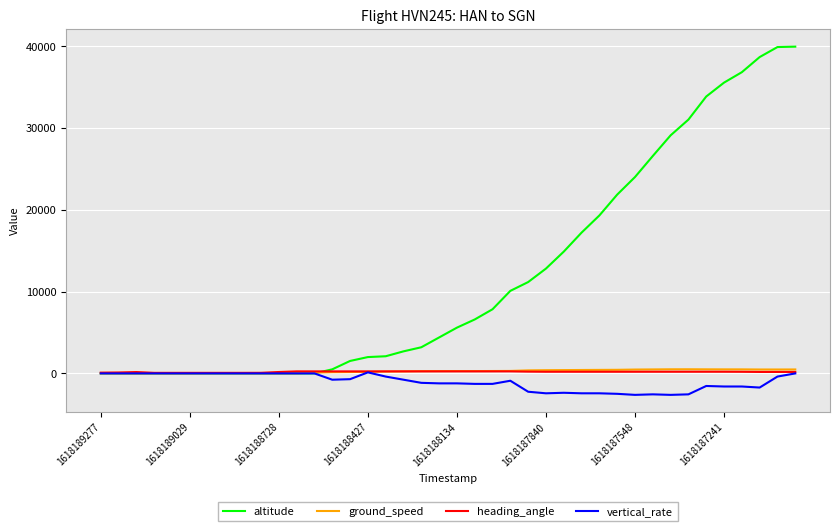

Which series has the largest total across all categories?

altitude